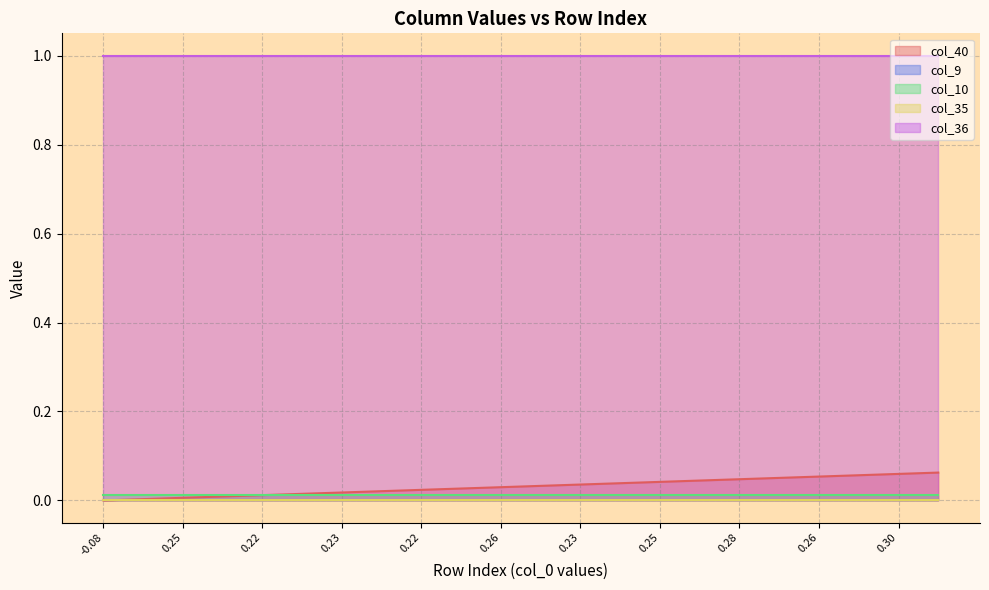

What are all the series names shown in the legend?

col_40, col_9, col_10, col_35, col_36